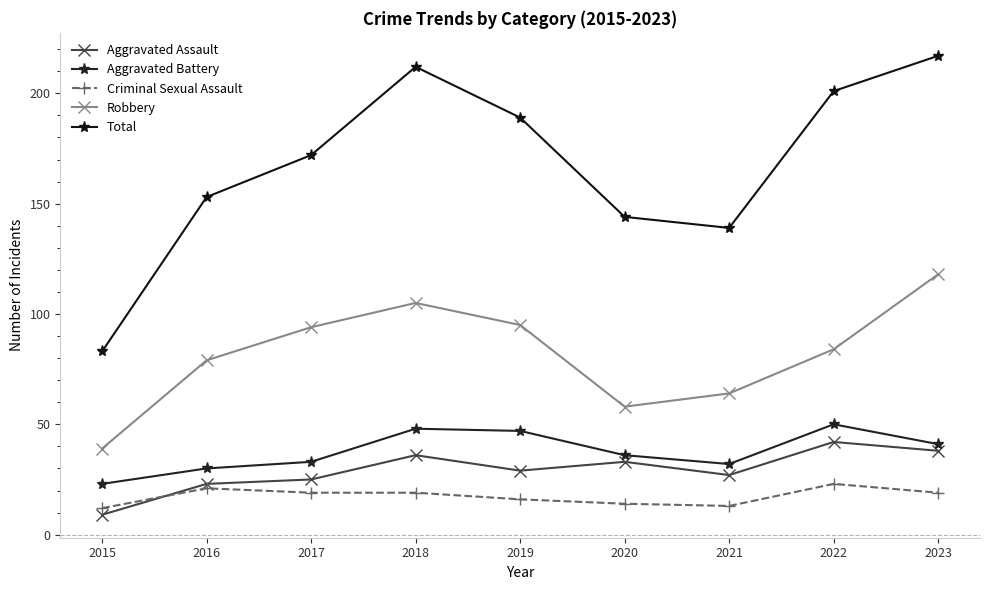

Reading right to left, what are all the values shown in this chart?

Aggravated Assault: 2023=38	2022=42	2021=27	2020=33	2019=29	2018=36	2017=25	2016=23	2015=9
Aggravated Battery: 2023=41	2022=50	2021=32	2020=36	2019=47	2018=48	2017=33	2016=30	2015=23
Criminal Sexual Assault: 2023=19	2022=23	2021=13	2020=14	2019=16	2018=19	2017=19	2016=21	2015=12
Robbery: 2023=118	2022=84	2021=64	2020=58	2019=95	2018=105	2017=94	2016=79	2015=39
Total: 2023=217	2022=201	2021=139	2020=144	2019=189	2018=212	2017=172	2016=153	2015=83